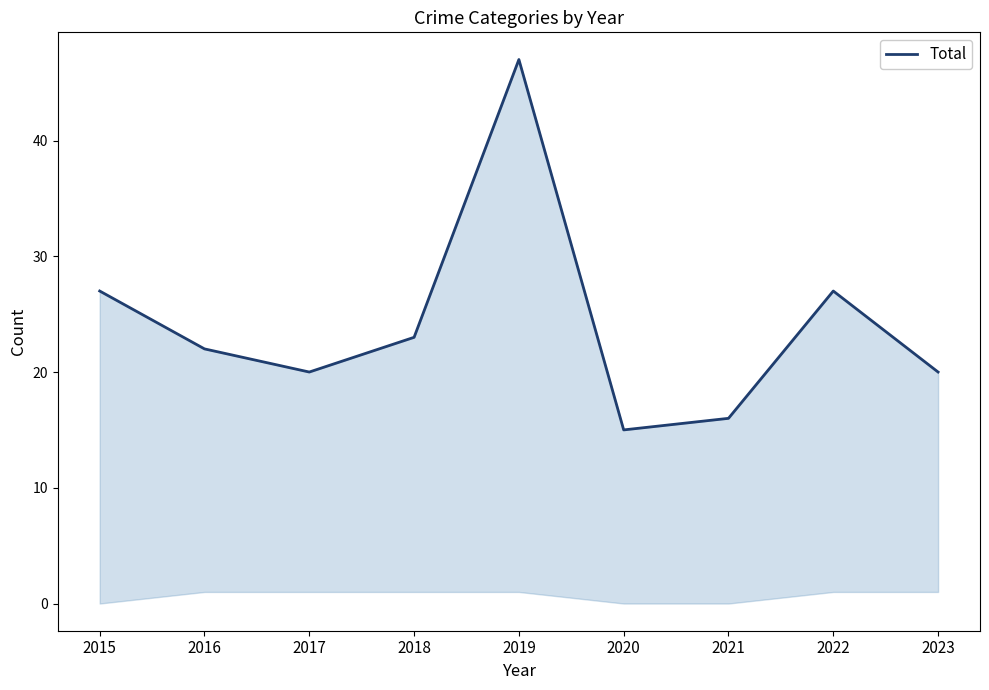

True or false: the data has more than 0 interior local peaks.

True